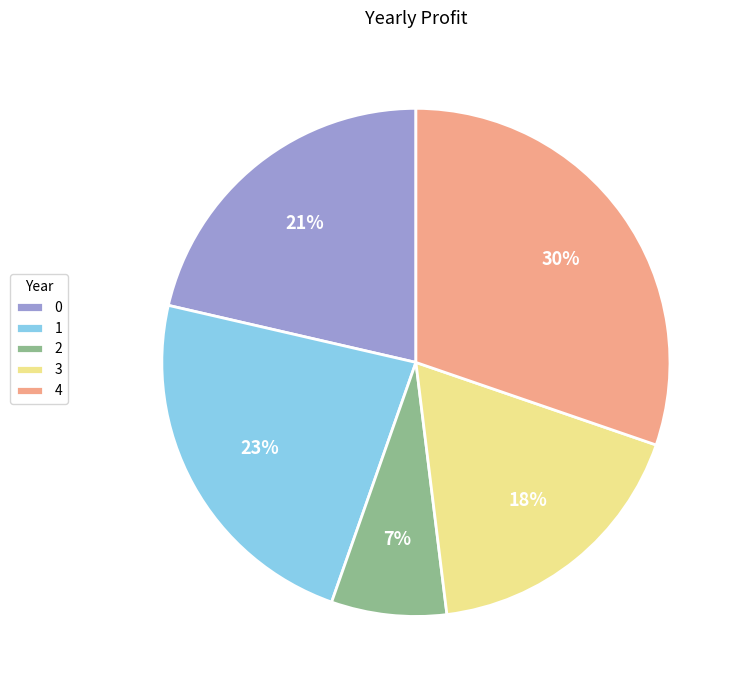

Do 4 and 0 together represent more than half of the pie?

Yes